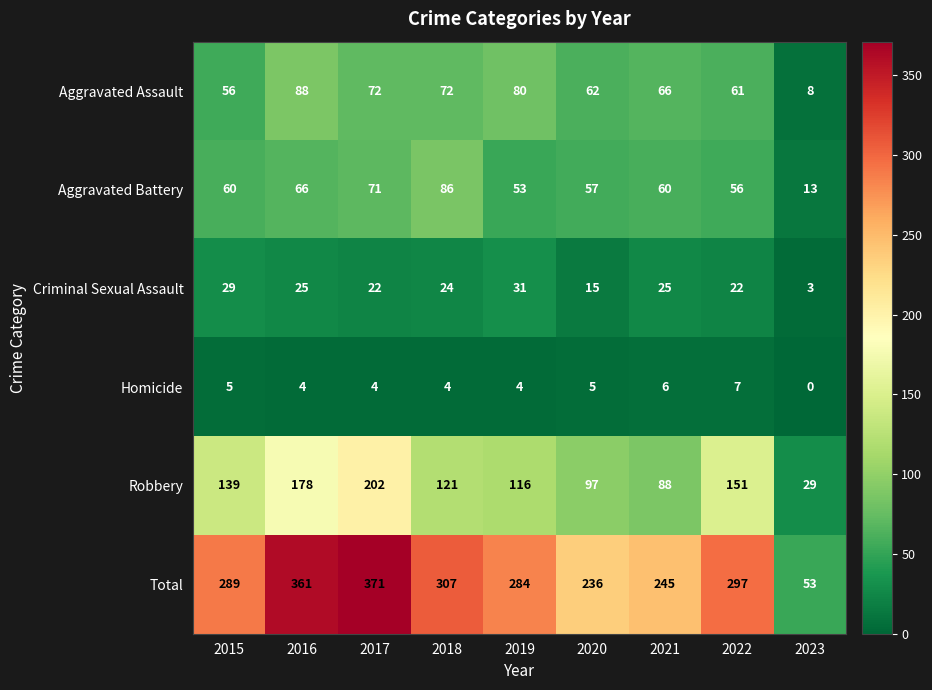

True or false: Total has a value of 284 at 2019.

True